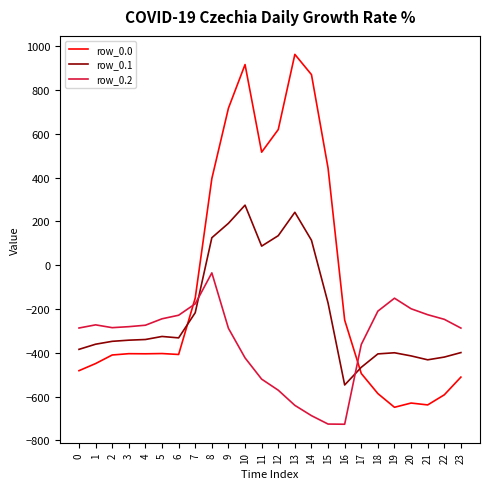

At 20, list the series in order from largest to smallest.

row_0.2, row_0.1, row_0.0